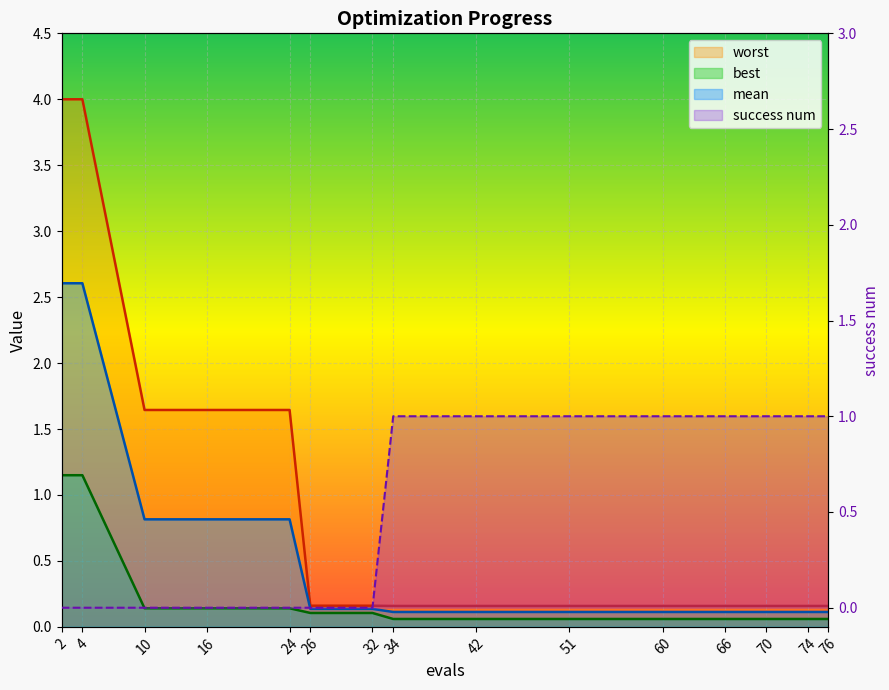

Which series has the widest spread of values?

worst